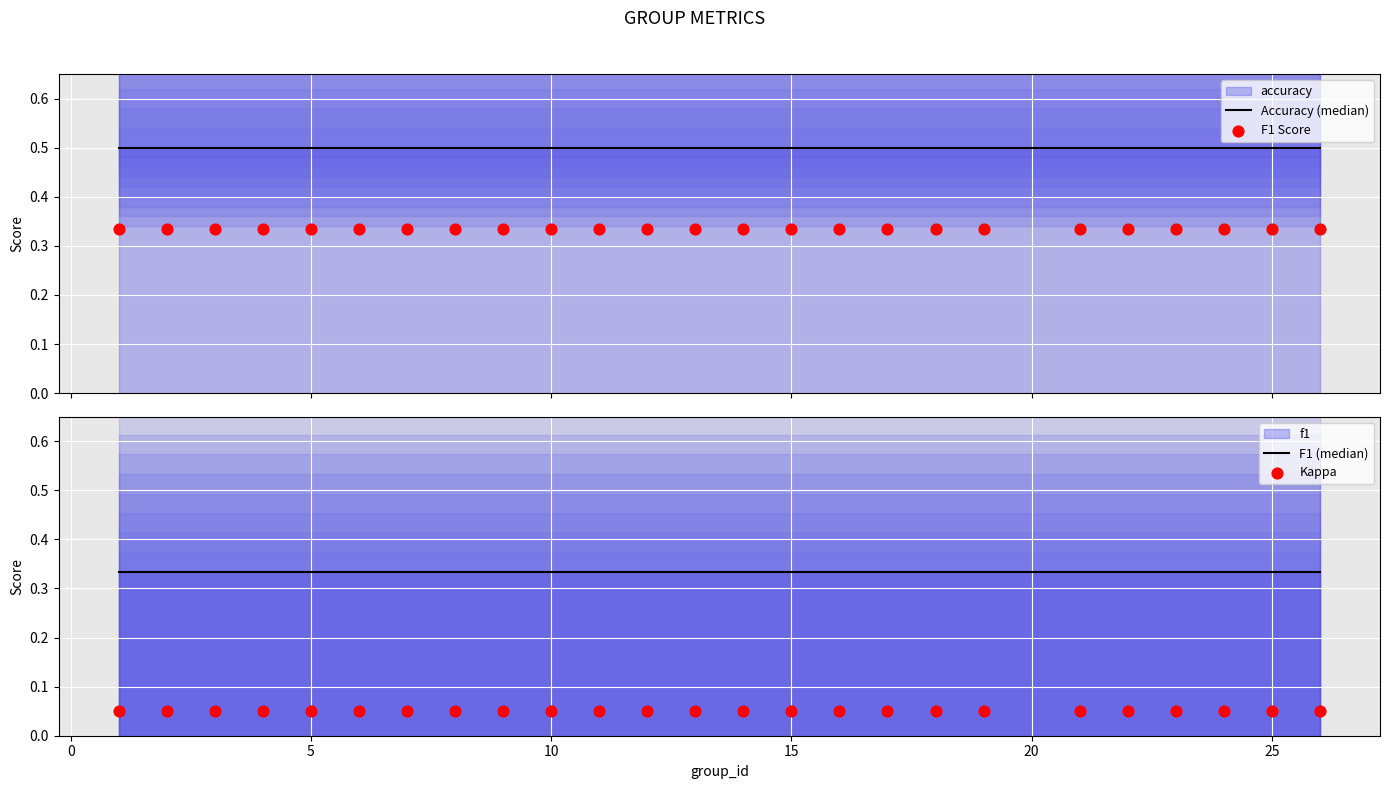

Which series has the widest spread of Y values?

F1 Score